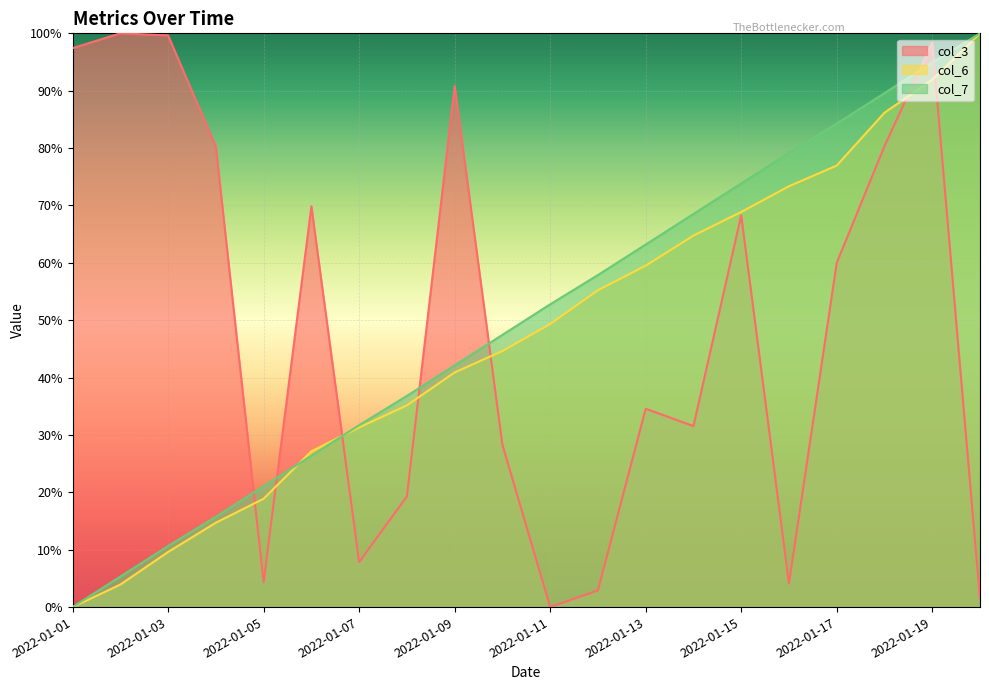

What is the value of the col_7 point at the 20th from the left?

1.0